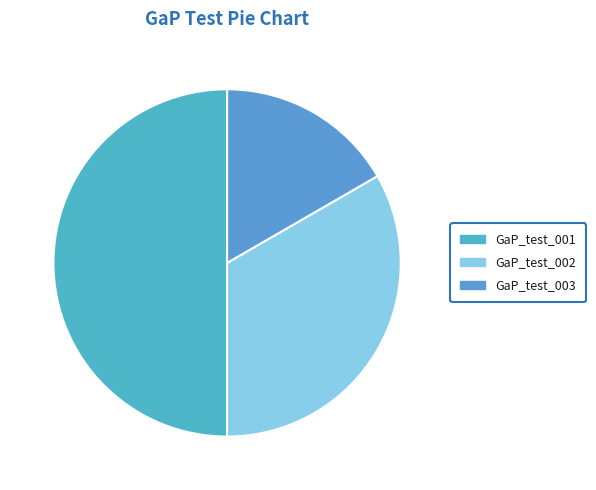

What portion of the pie excludes GaP_test_001?

50.0%